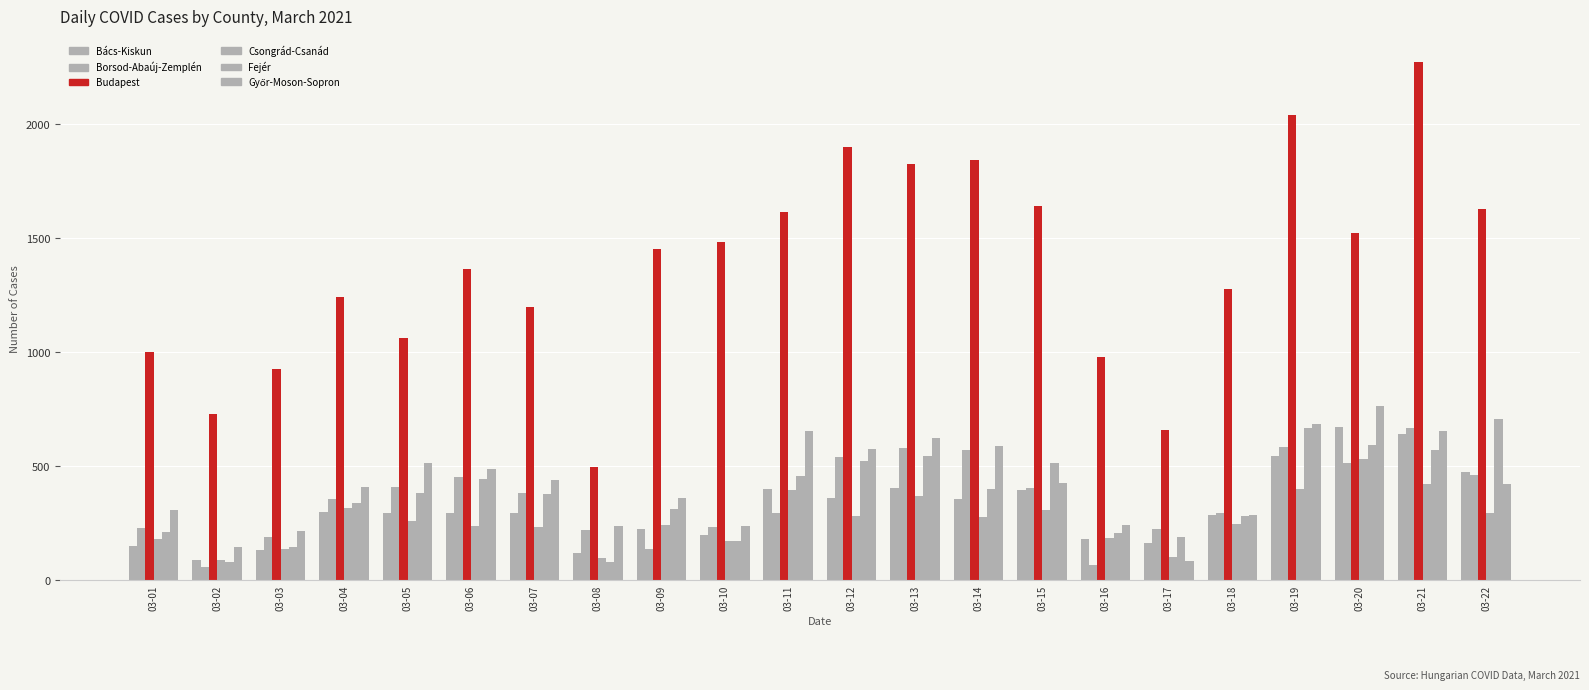

How many groups of bars are there?

22